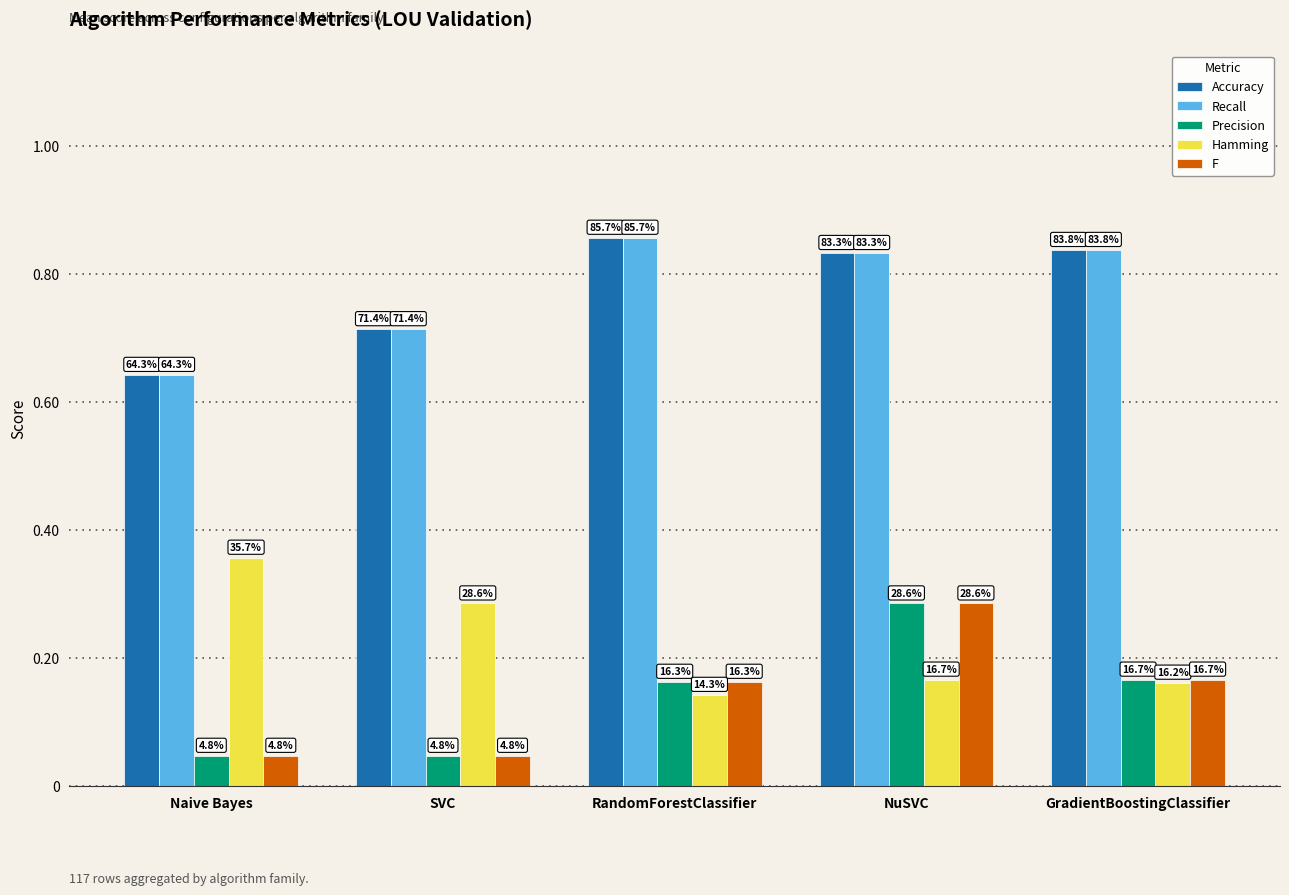

Is the value of F at RandomForestClassifier greater than the value of Hamming at NuSVC?

No